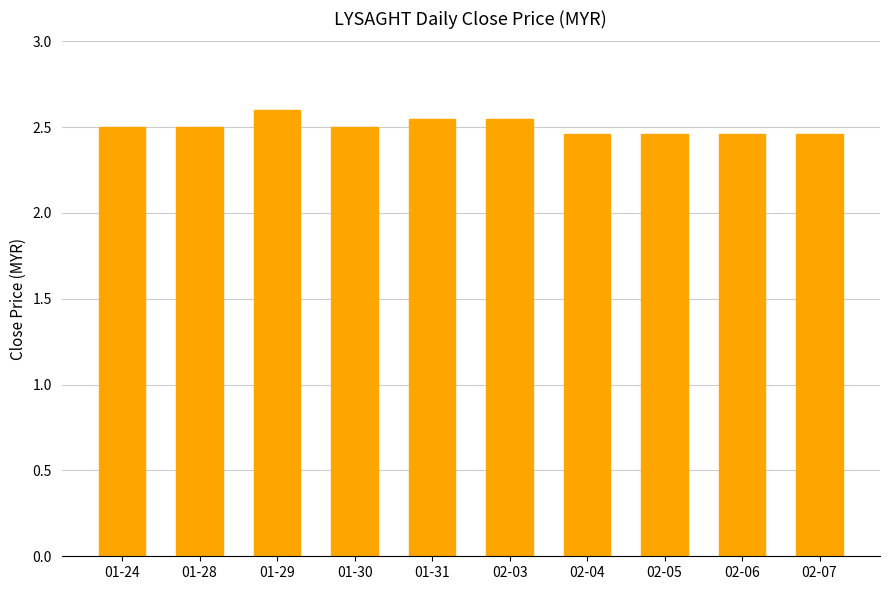

What is the difference between the maximum and second lowest values?

0.1